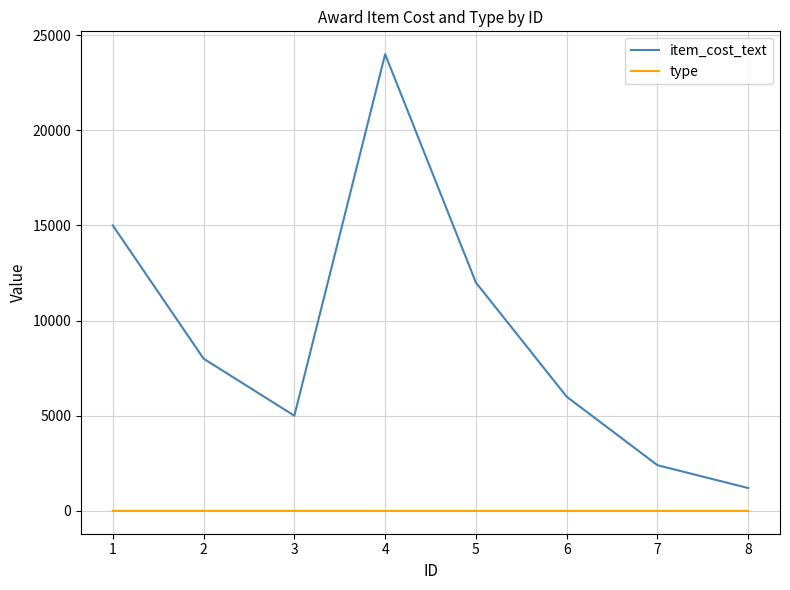

True or false: type and item_cost_text intersect in this chart.

False